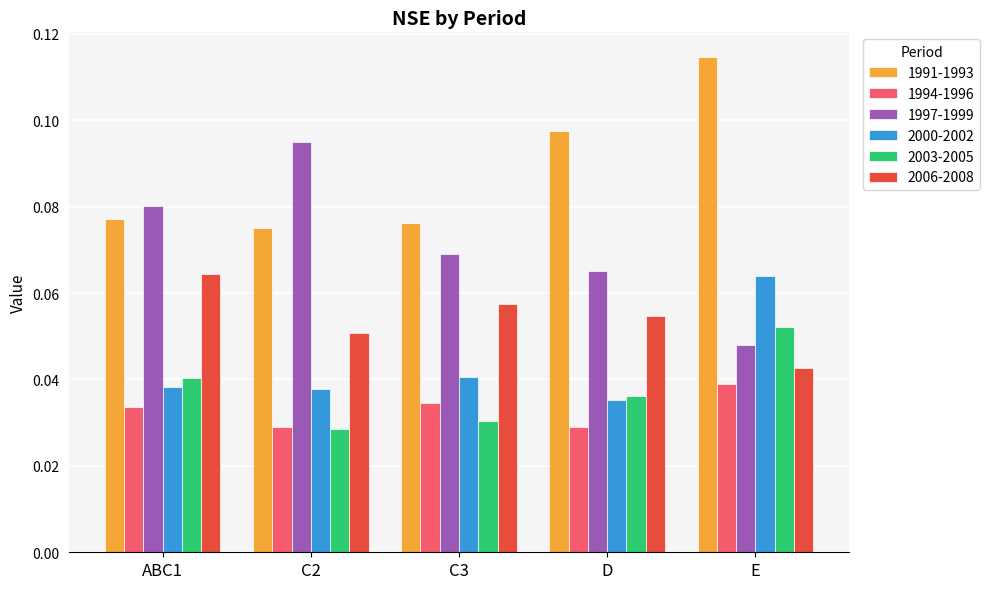

At which label does 1994-1996 reach its peak?

E